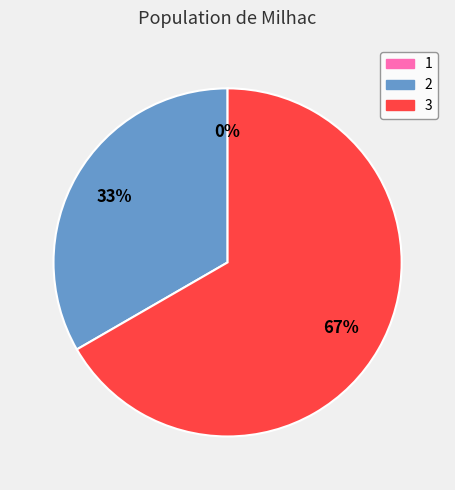

What is the largest slice in the pie chart?

3